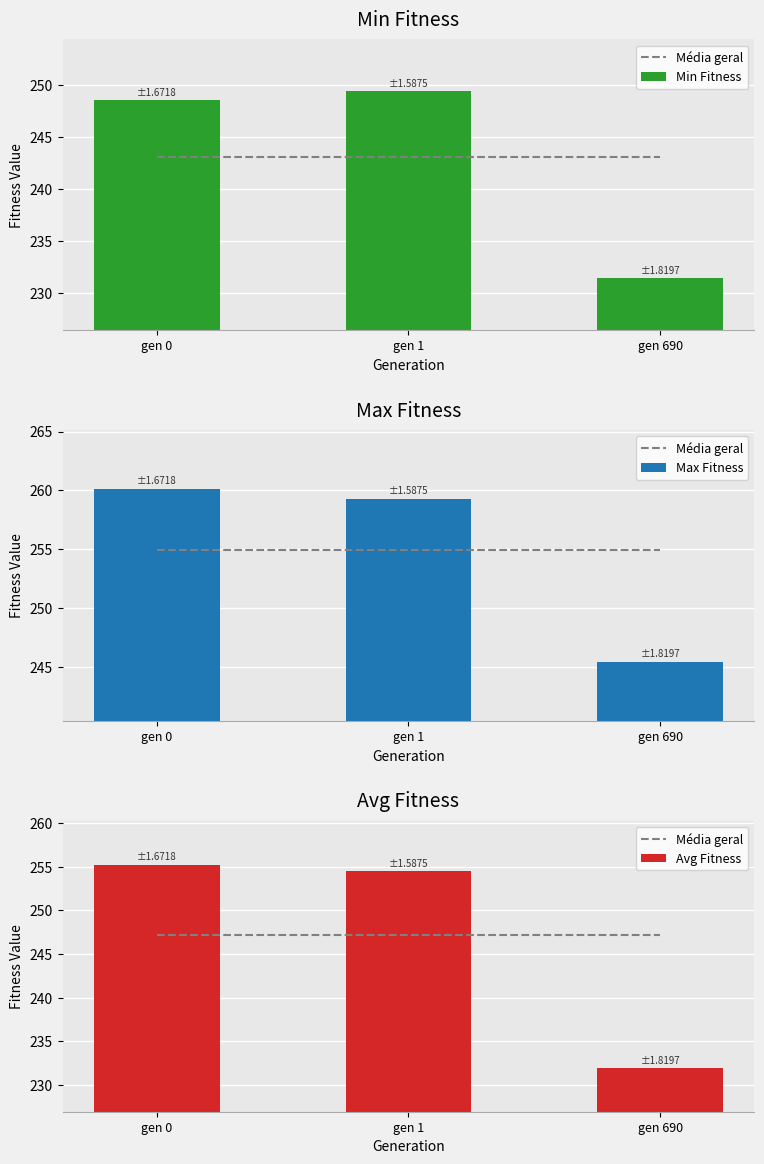

True or false: Avg Fitness has a value of 254.5 at gen 1.

True